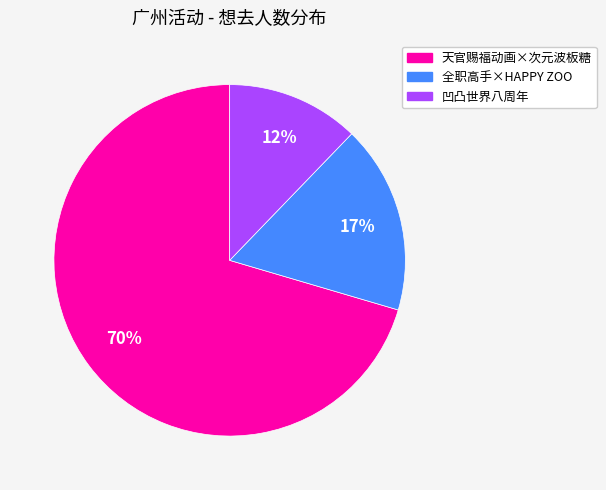

How many slices are in this pie chart?

3